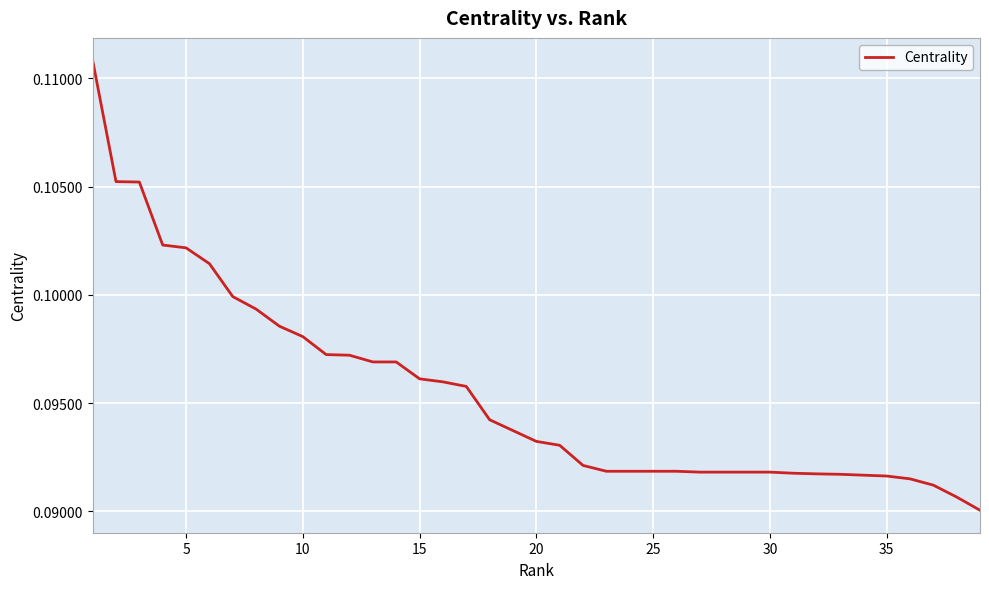

What is the average value?

0.1